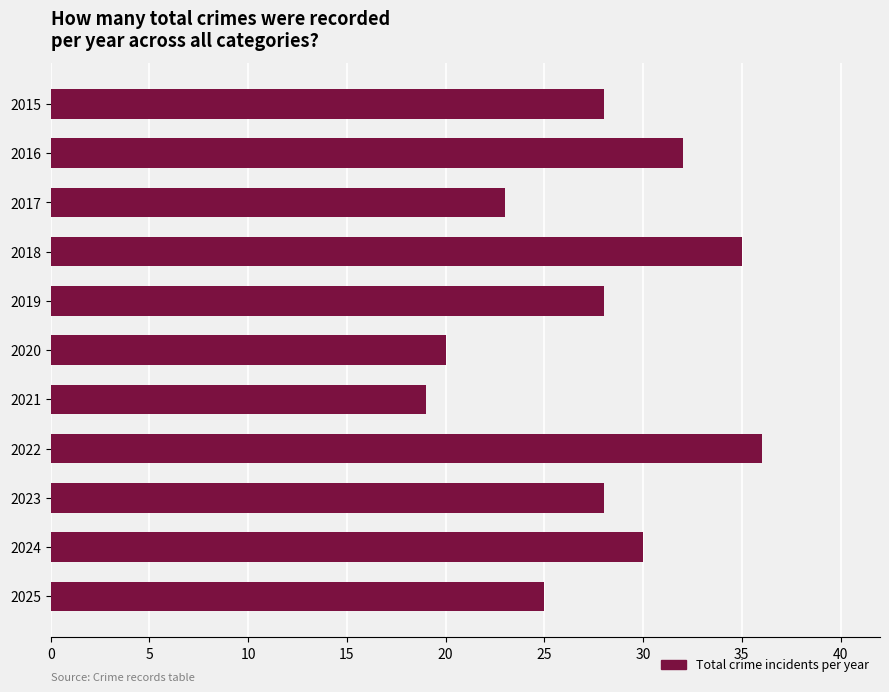

At which category does the chart reach its minimum across all series?

2021